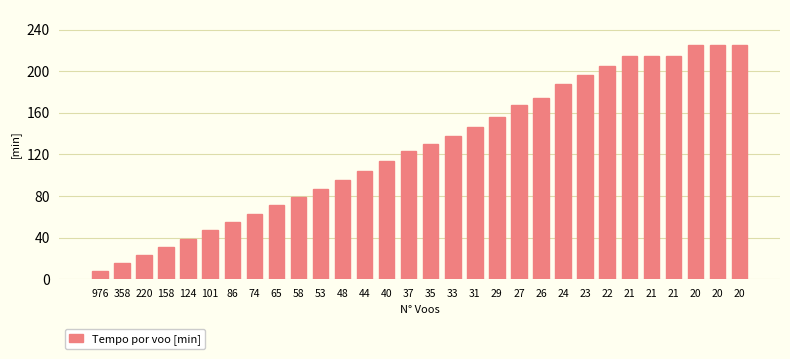

How many data points does each series have?

30